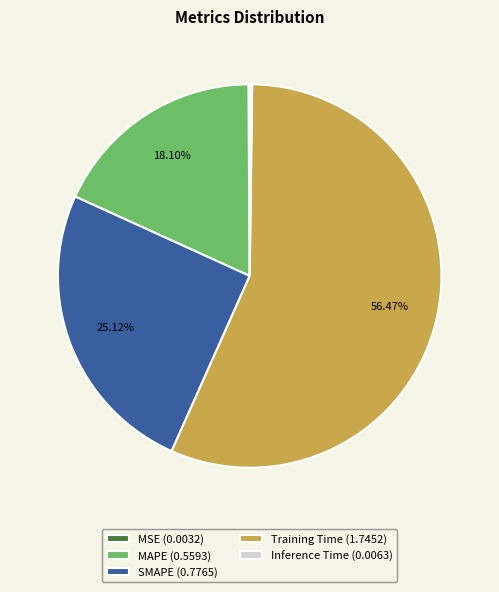

To the nearest percent, what portion does Training Time represent?

56%